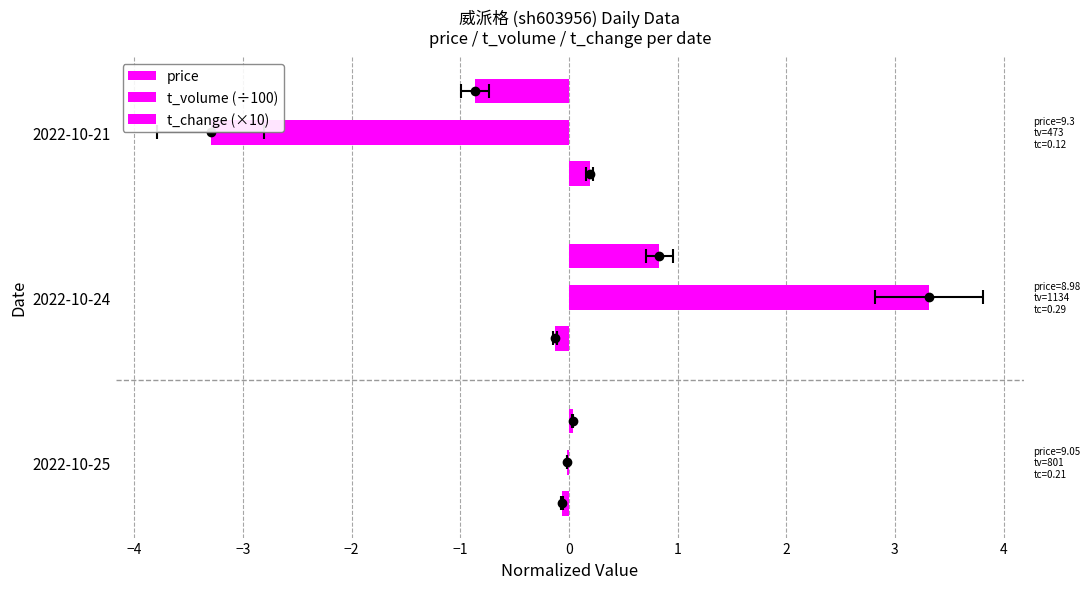

Rank the series by their maximum value, from lowest to highest.

price, t_change (×10), t_volume (÷100)